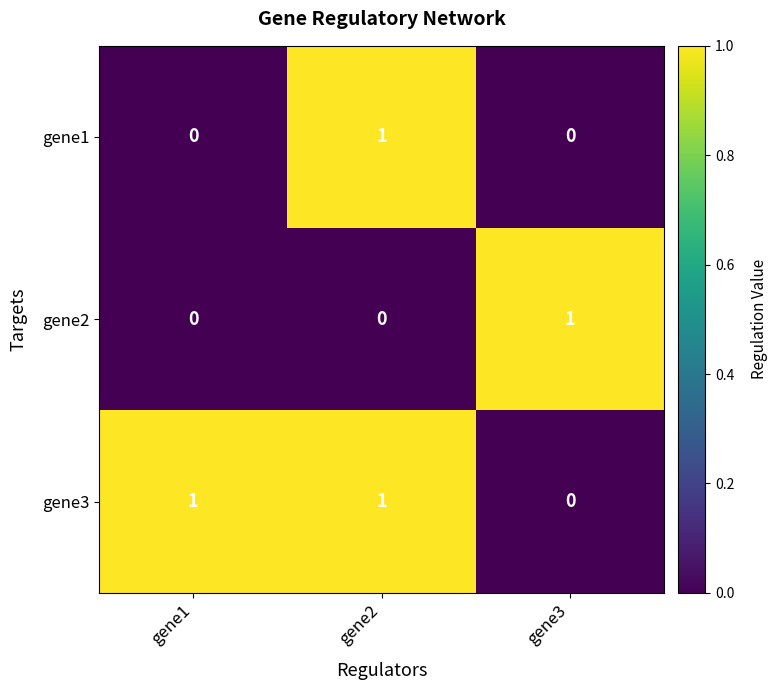

Which series has the largest total across all categories?

gene3